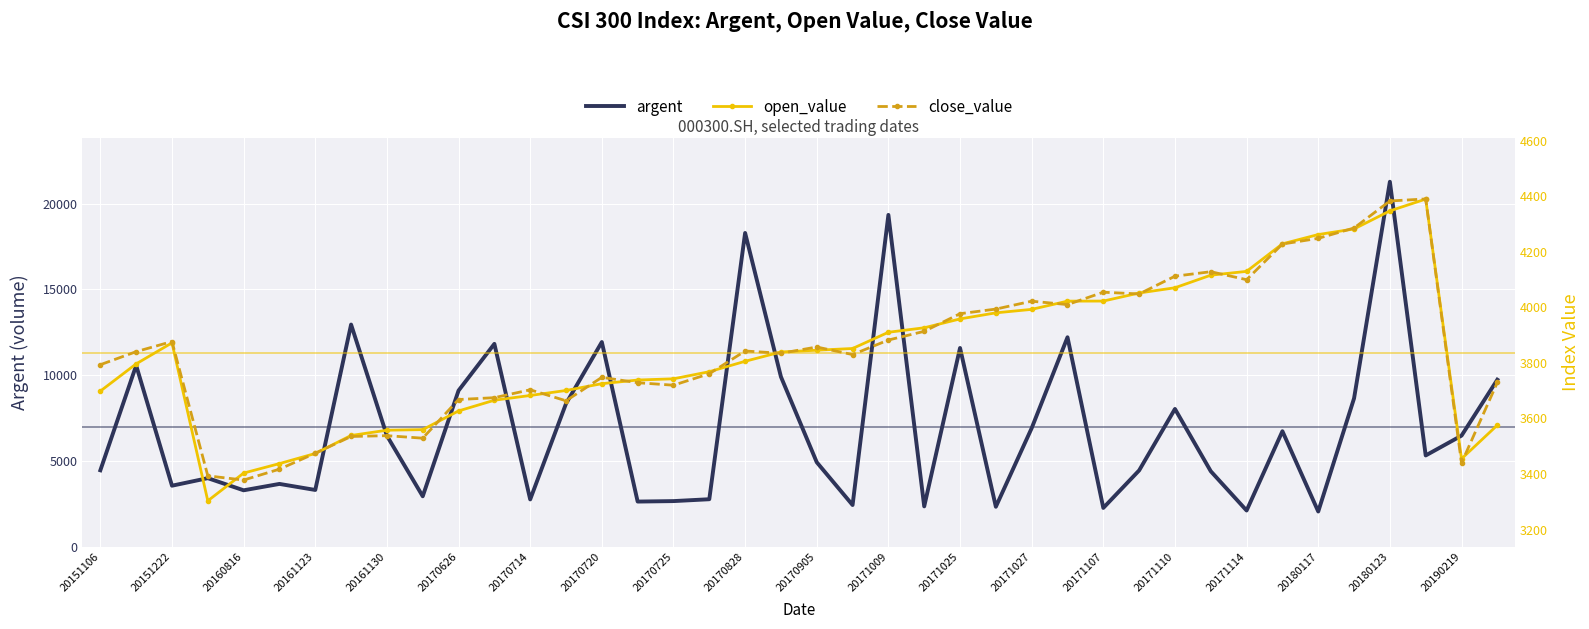

What is the highest value of the close_value series?

4389.9